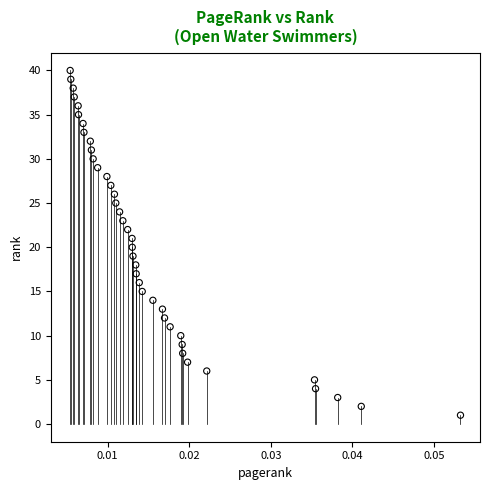

What is the range of Y values (max minus min)?

39